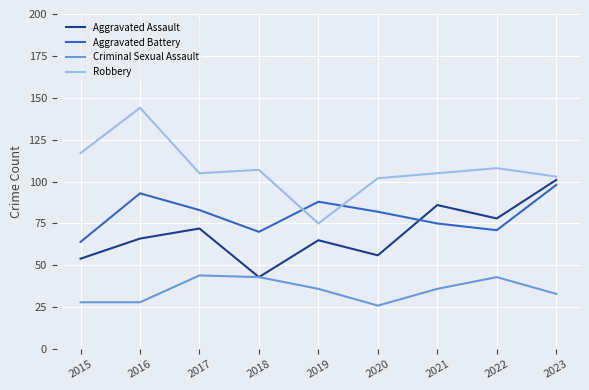

Between 2017 and 2022, which series saw the biggest shift?

Aggravated Battery